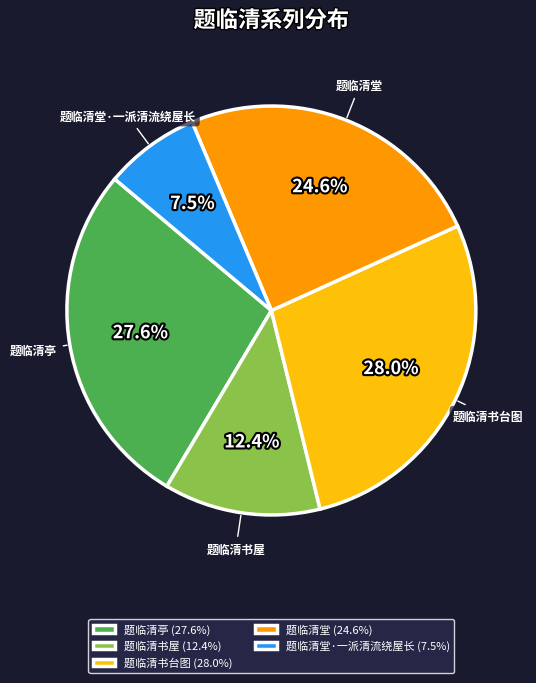

To the nearest percent, what percentage of the pie is 题临清书台图?

28%